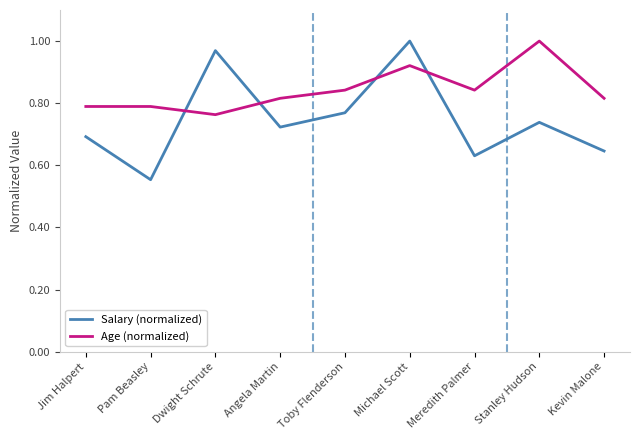

Which series has the widest spread of values?

Salary (normalized)